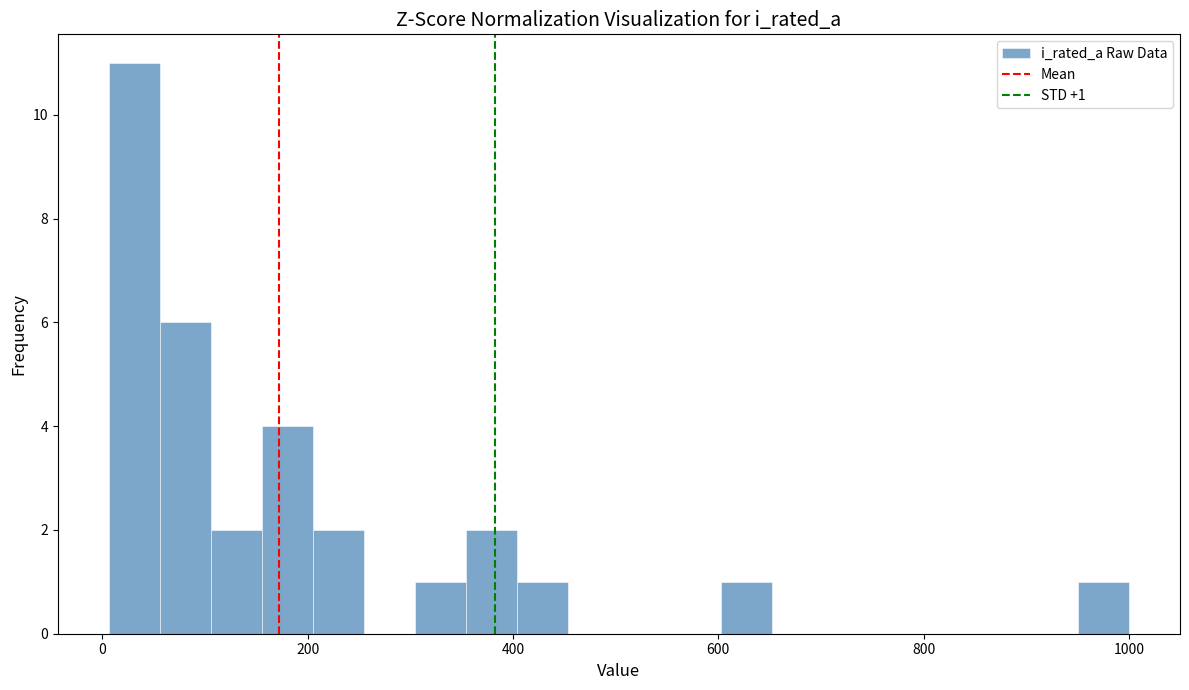

Around what value on the x-axis is the tallest bar? Give the approximate position of its centre, as read against the axis.

40